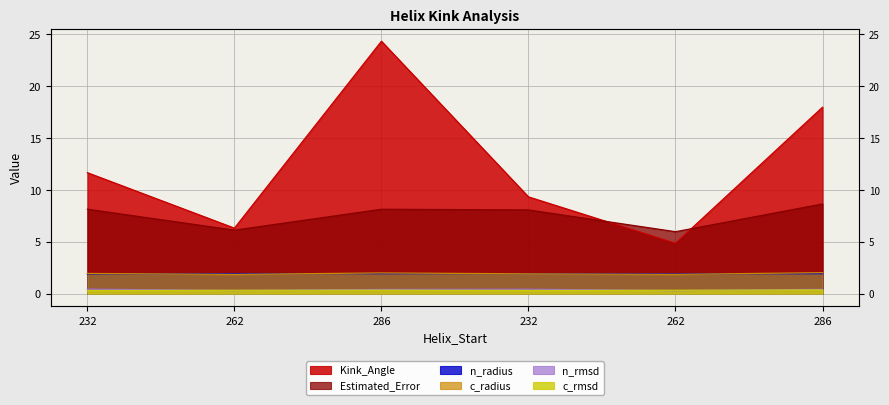

What is the difference between the second highest and minimum values in the n_rmsd series?

0.1